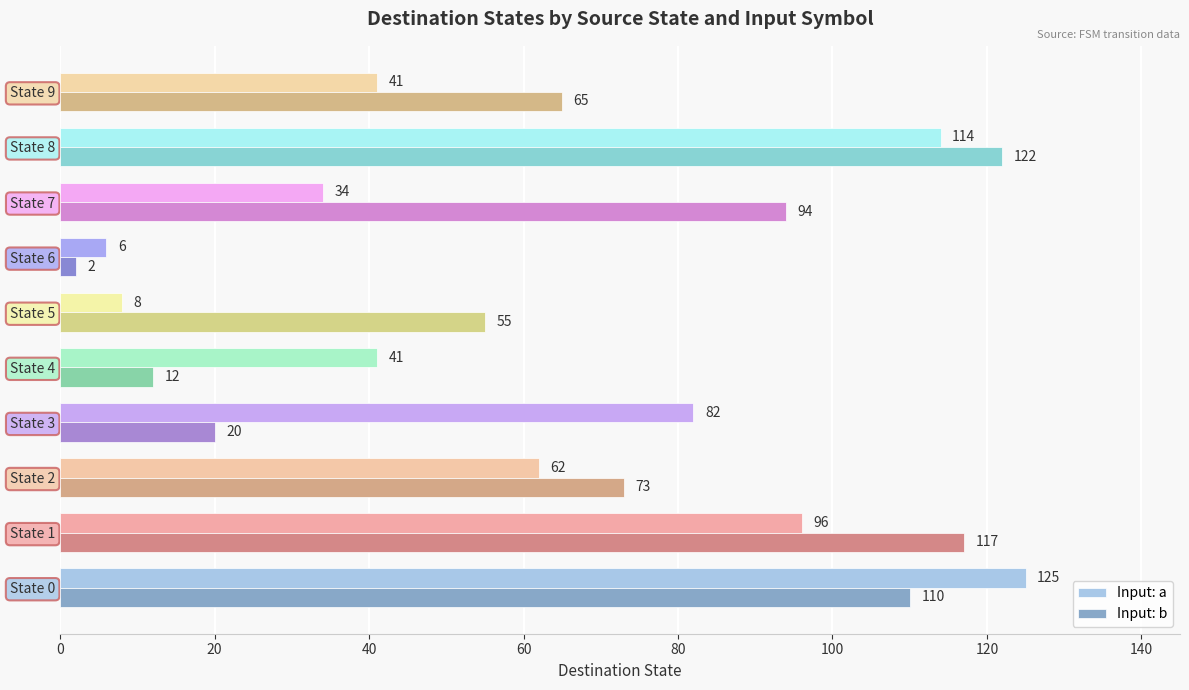

Which series has the widest spread of values?

Input: b